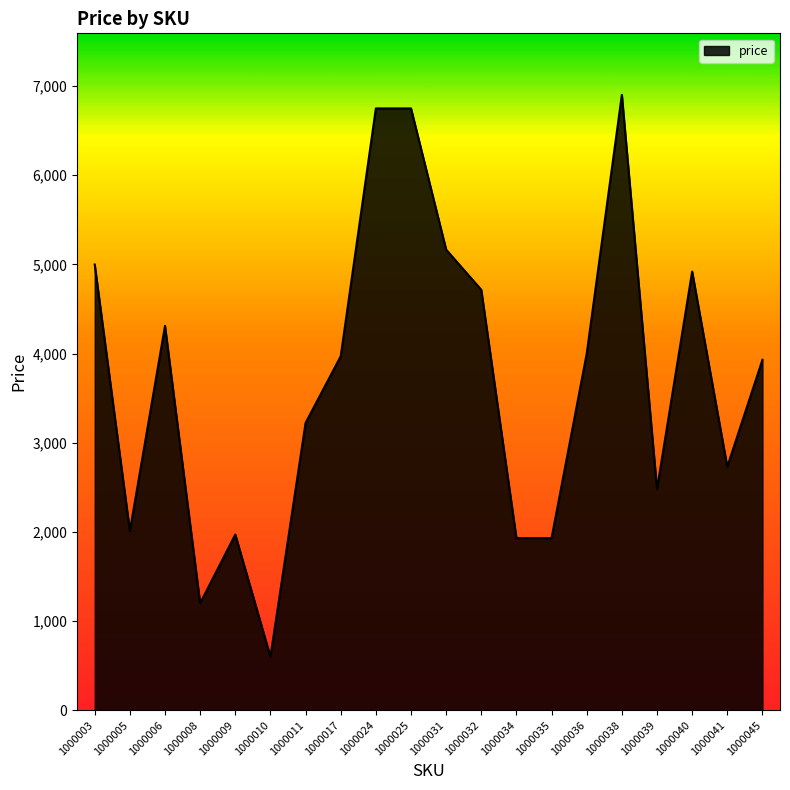

What is the change in value from 1000005 to 1000040?

+2910